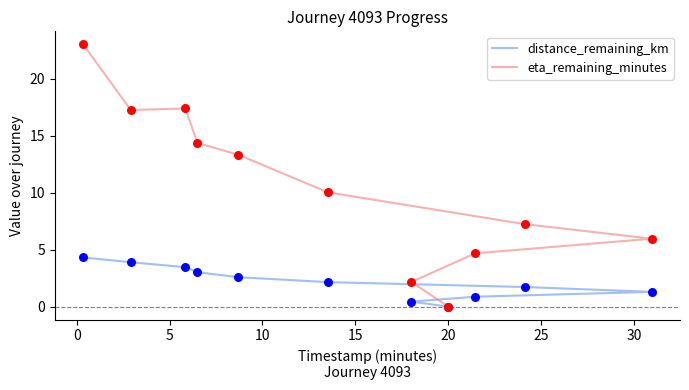

Which series has the largest Y range (max minus min)?

eta_remaining_minutes